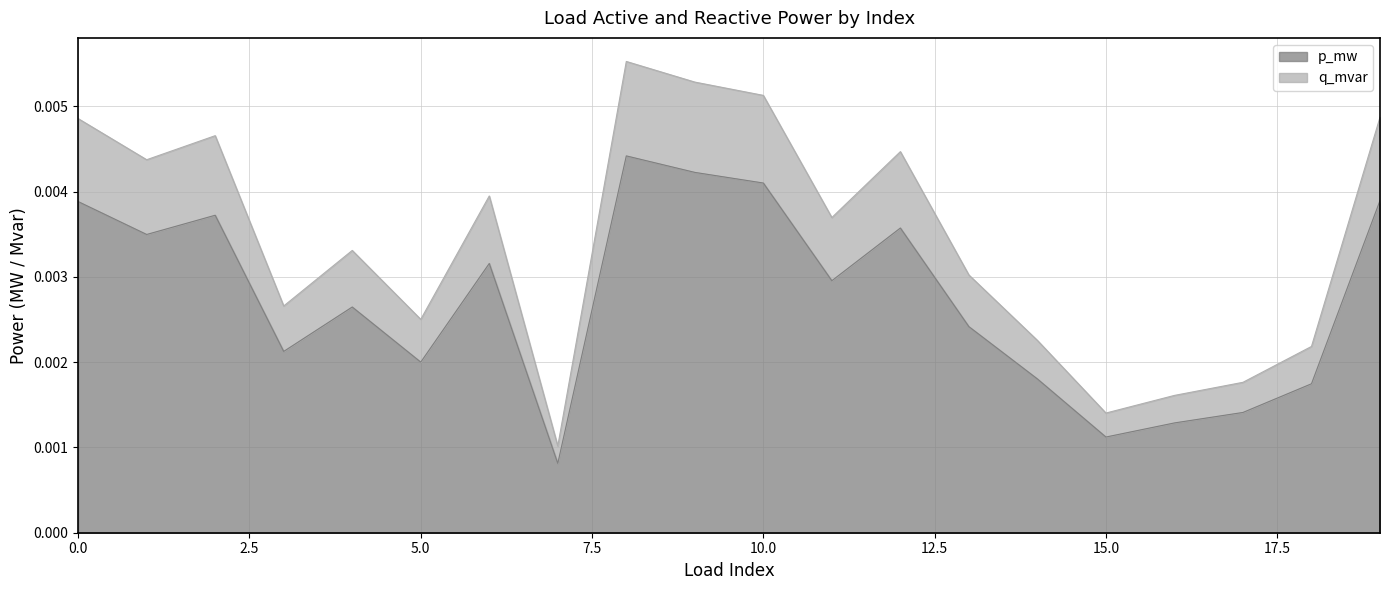

The q_mvar series shows 0.0 at 6. True or false?

False